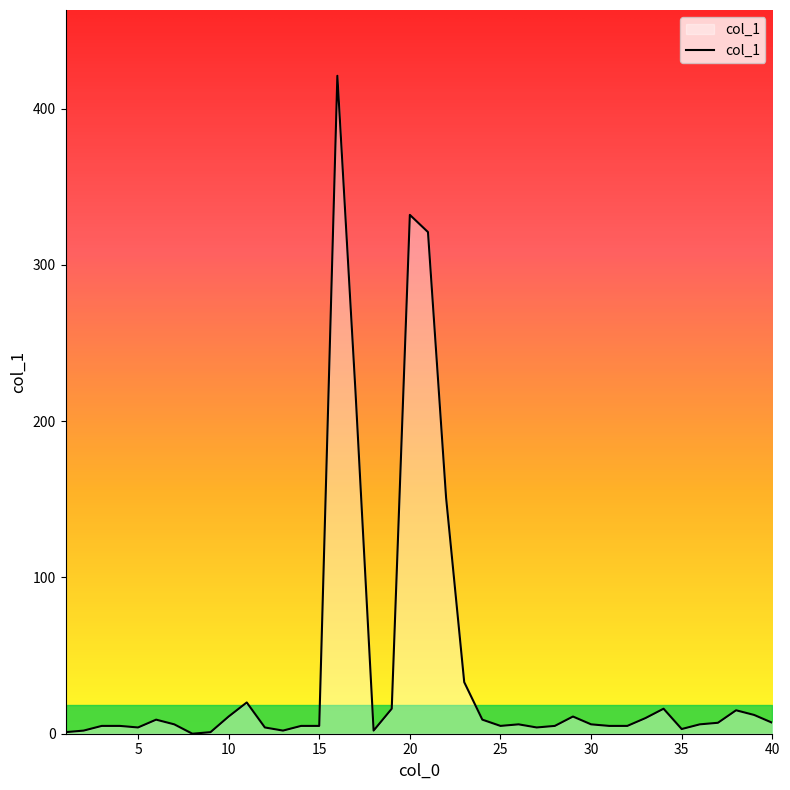

What is the maximum value shown in the chart?

421